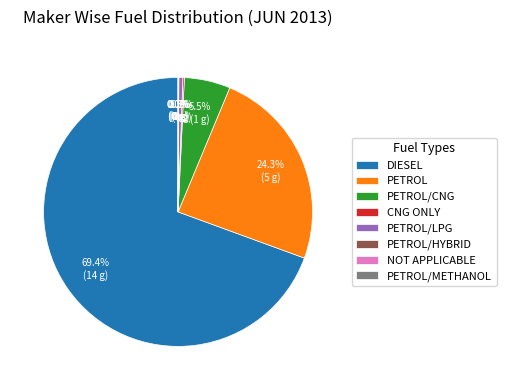

Which has a higher value, PETROL/LPG or DIESEL?

DIESEL